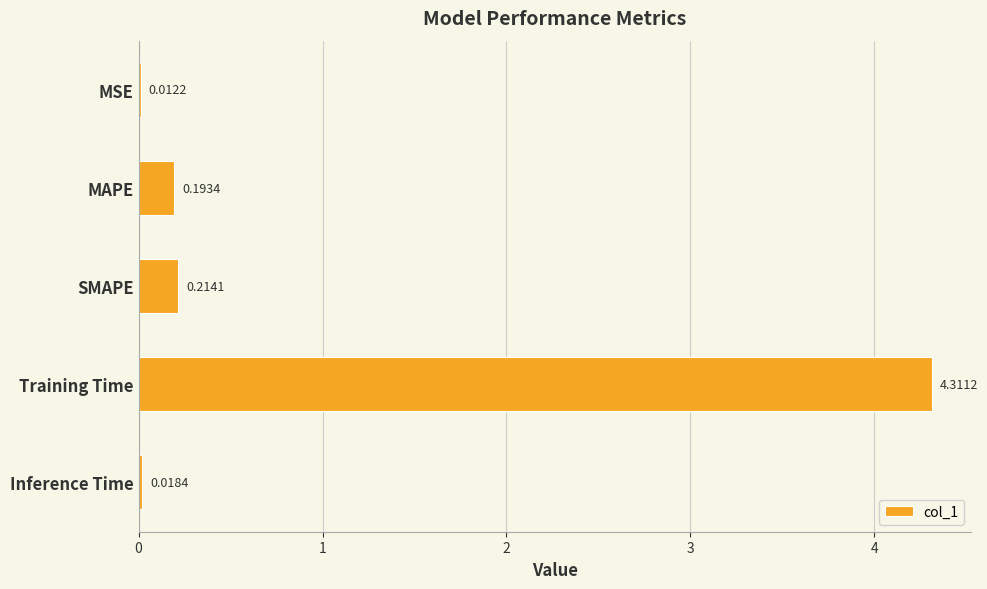

At which label is the value closest to 2?

SMAPE